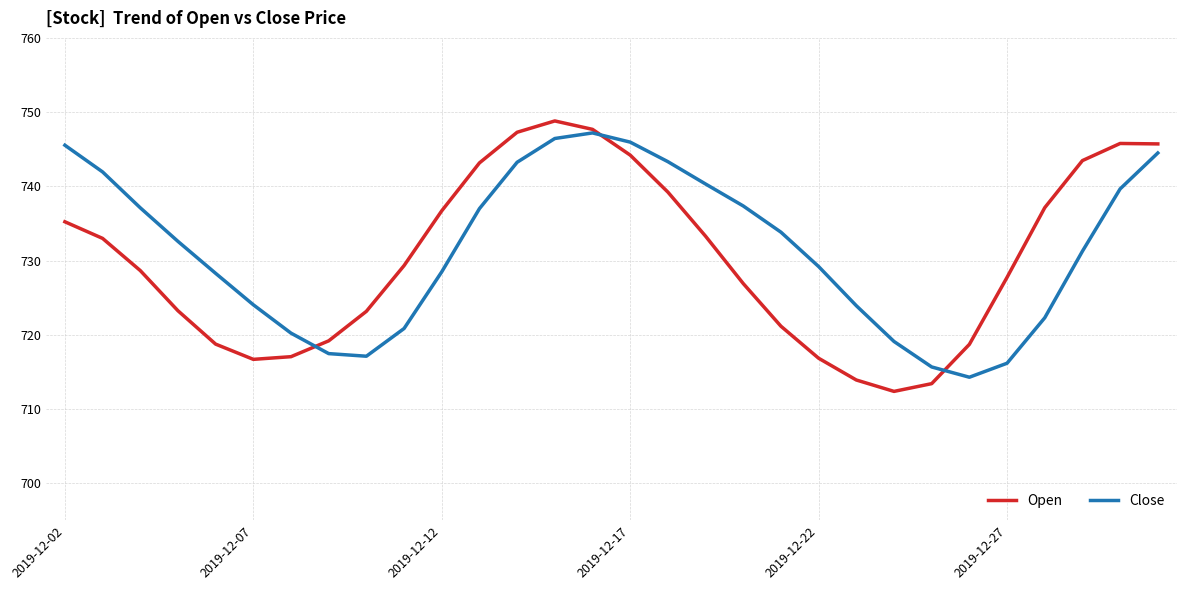

What is the greatest value displayed?

748.8